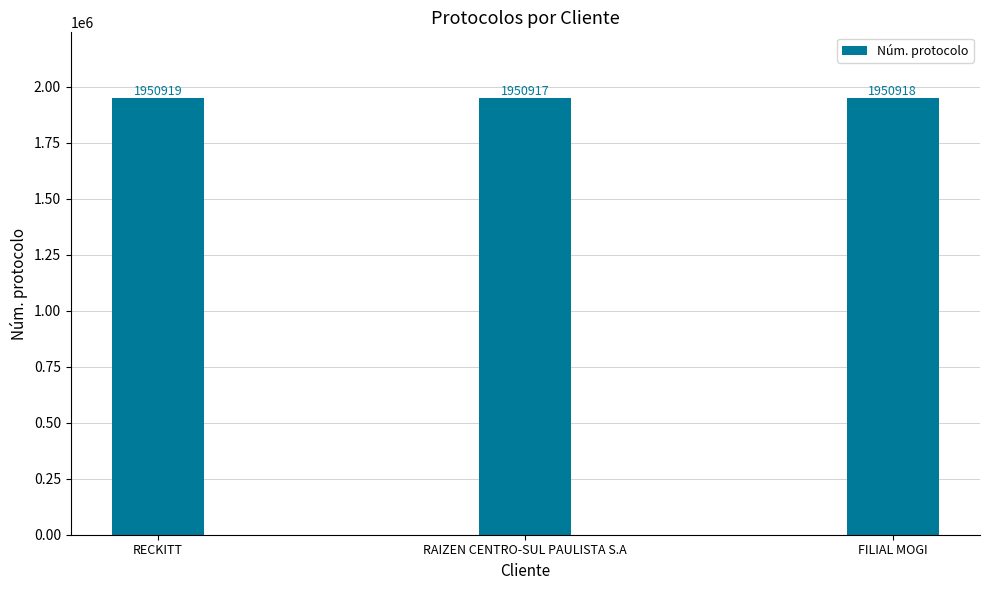

List the labels in order of value, largest first.

RECKITT, FILIAL MOGI, RAIZEN CENTRO-SUL PAULISTA S.A